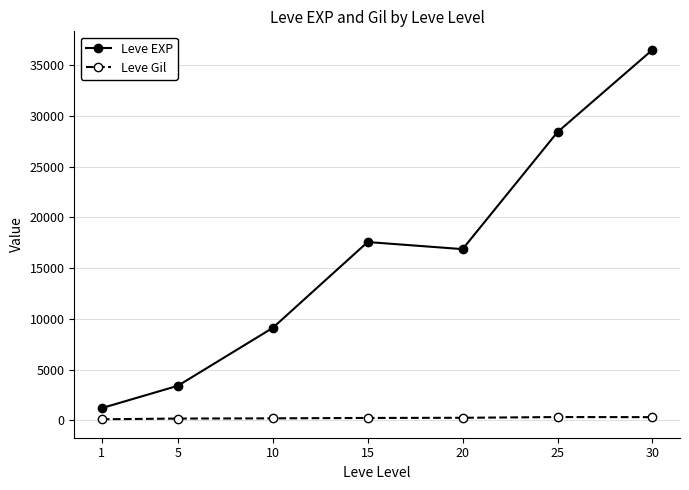

Rank the series at 25 from lowest to highest value.

Leve Gil, Leve EXP